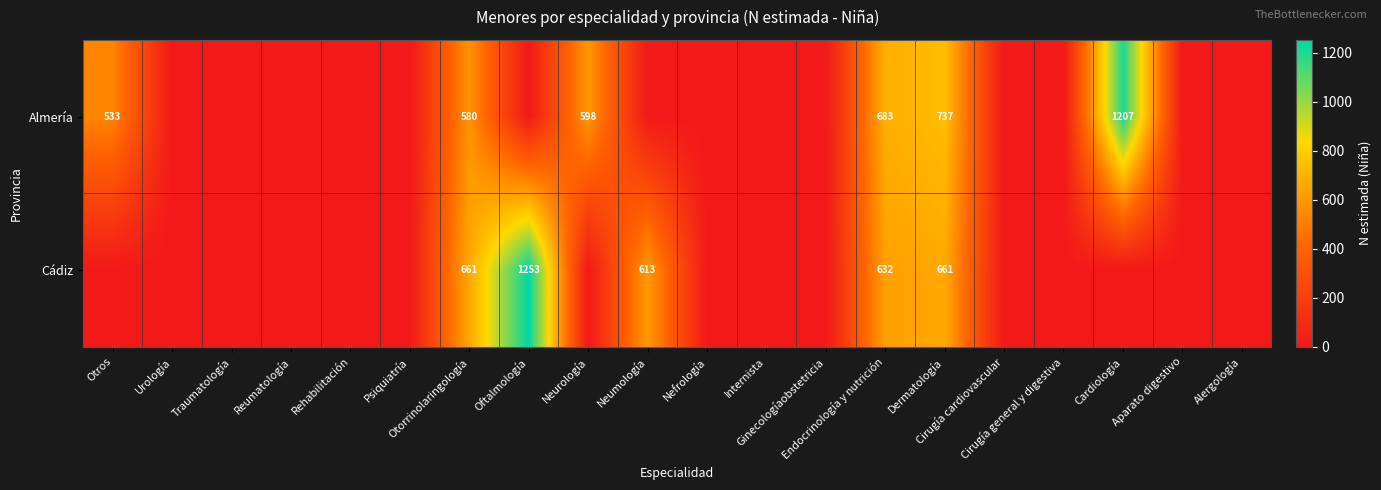

How many data points does each series have?

20